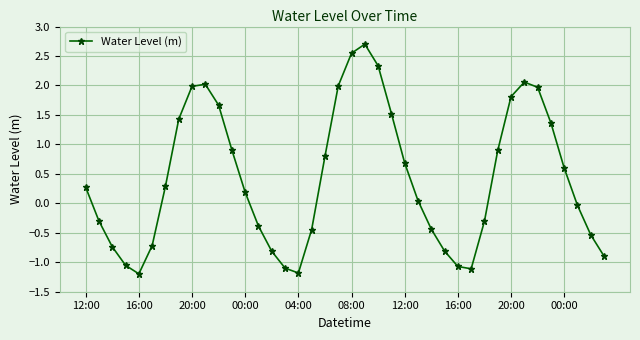

What is the value of the 2nd point from the left?

-0.3